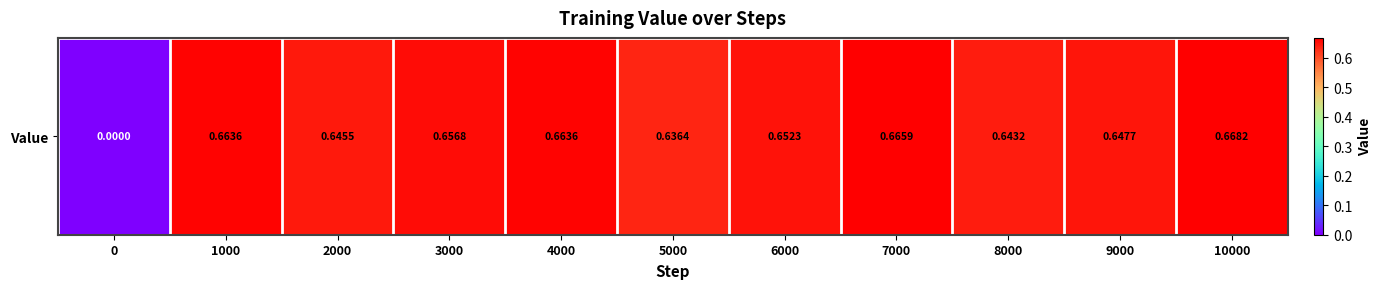

What value does the data have at 1000?

0.7